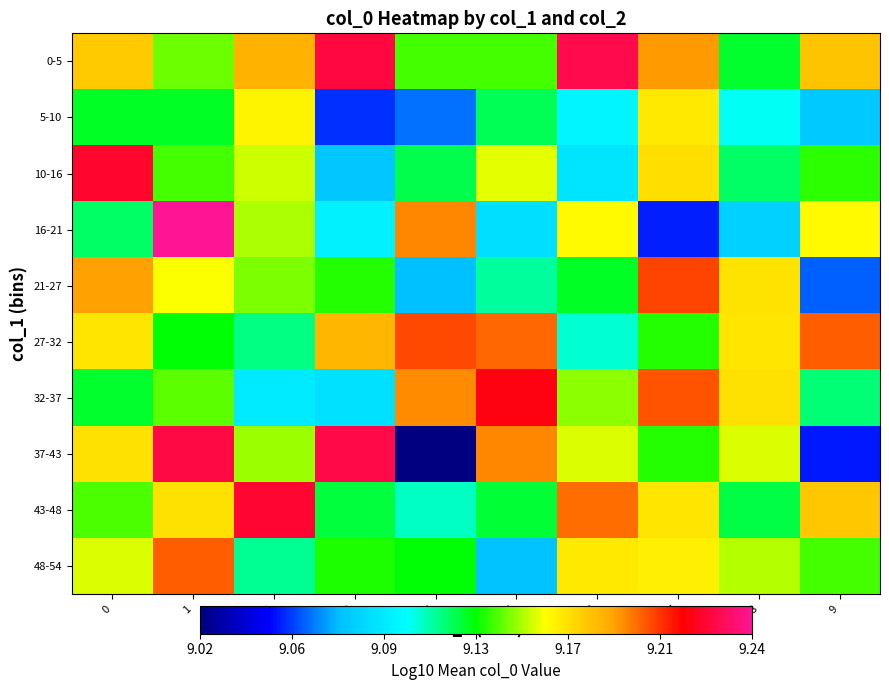

Rank the series at 6 from lowest to highest value.

10-16, 5-10, 27-32, 21-27, 32-37, 37-43, 16-21, 48-54, 43-48, 0-5